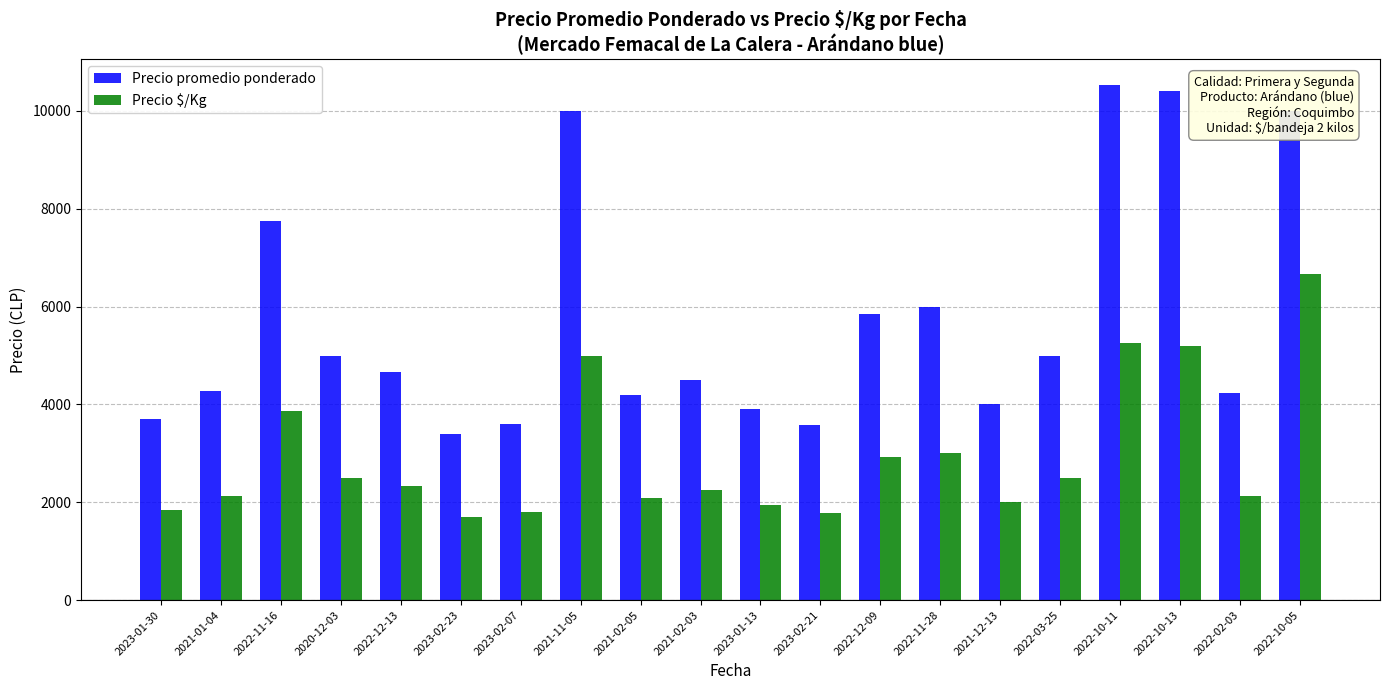

True or false: Precio promedio ponderado has a value of 10000 at 2022-10-05.

True